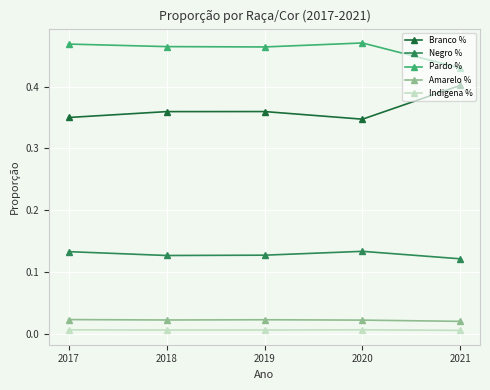

What is the sum of all Pardo % values?

2.3